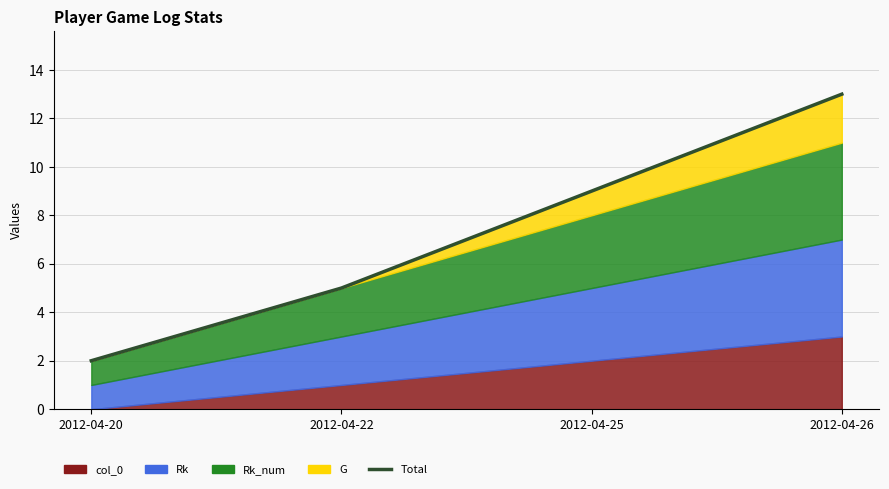

How many values are below 9?

2